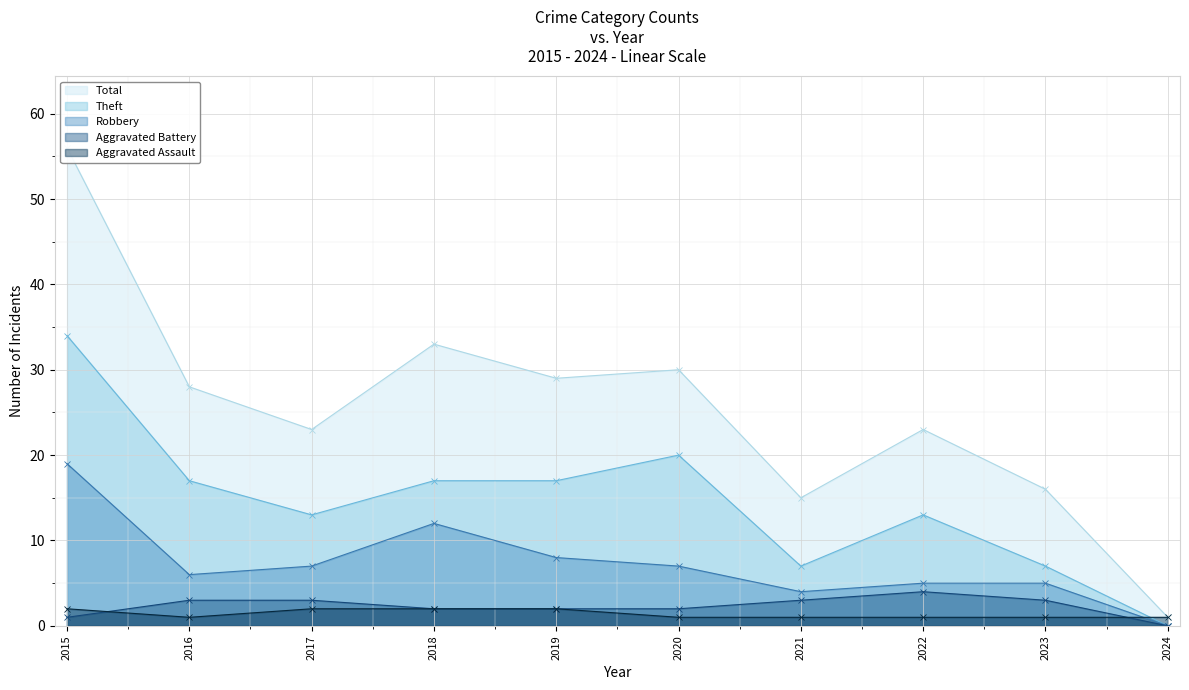

Where does the Theft series first go above 17?

2015